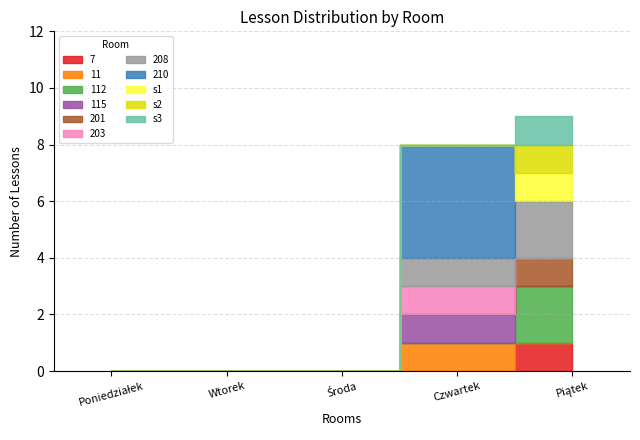

What is the difference between the maximum and second lowest values in the sala series?

1